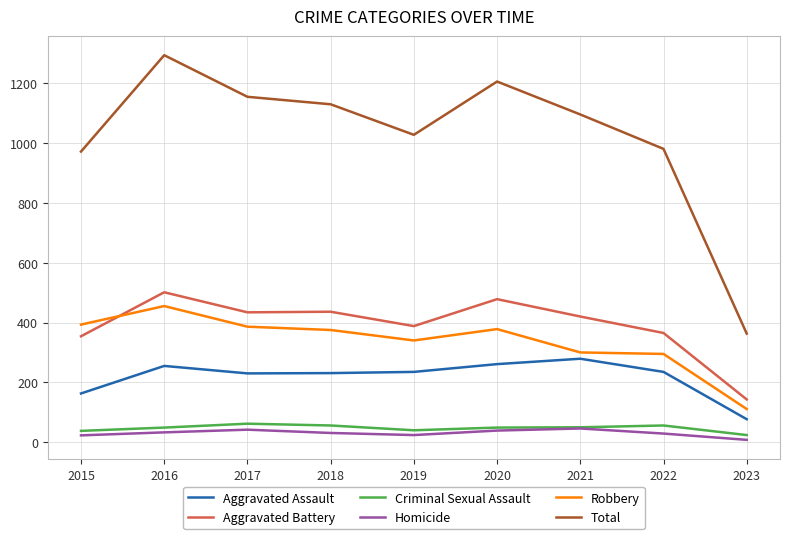

Which category has the highest value across all series?

2016